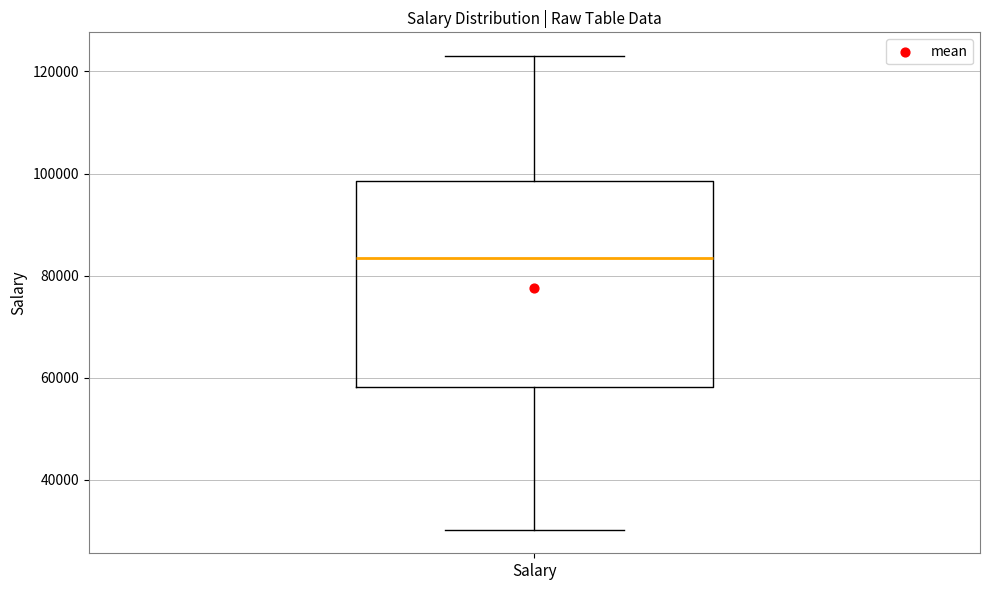

Read this box plot against the y-axis: the position of the median line, the range covered by the box, and the ends of both whiskers. The values are not printed on the chart, so give them approximately, as read against the axis.

median 84000, box 58000 to 98000, whiskers 30000 to 124000